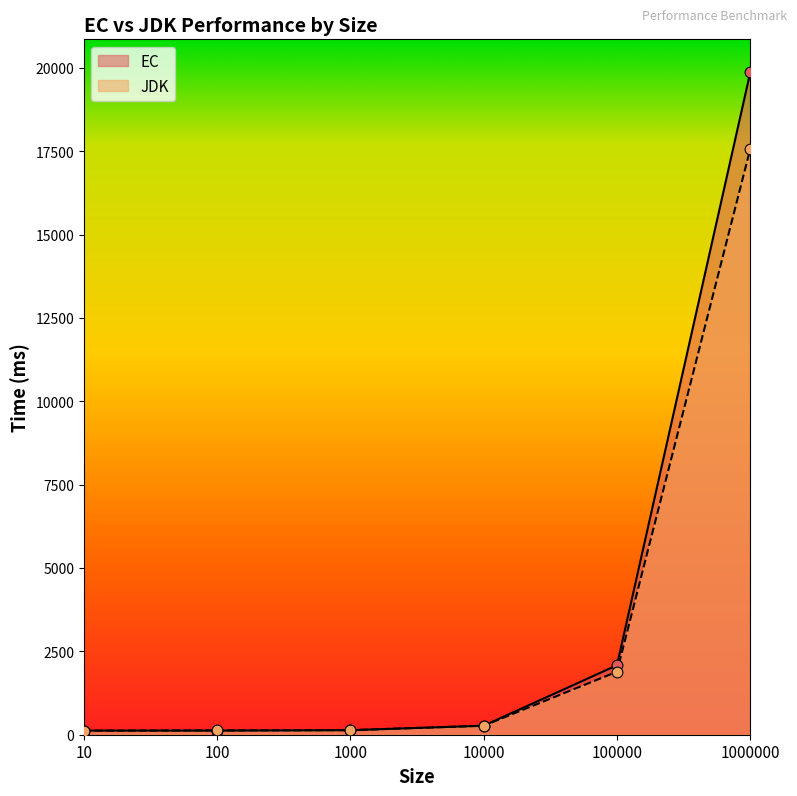

Is the value of JDK at 10000 greater than the value of EC at 1000000?

No